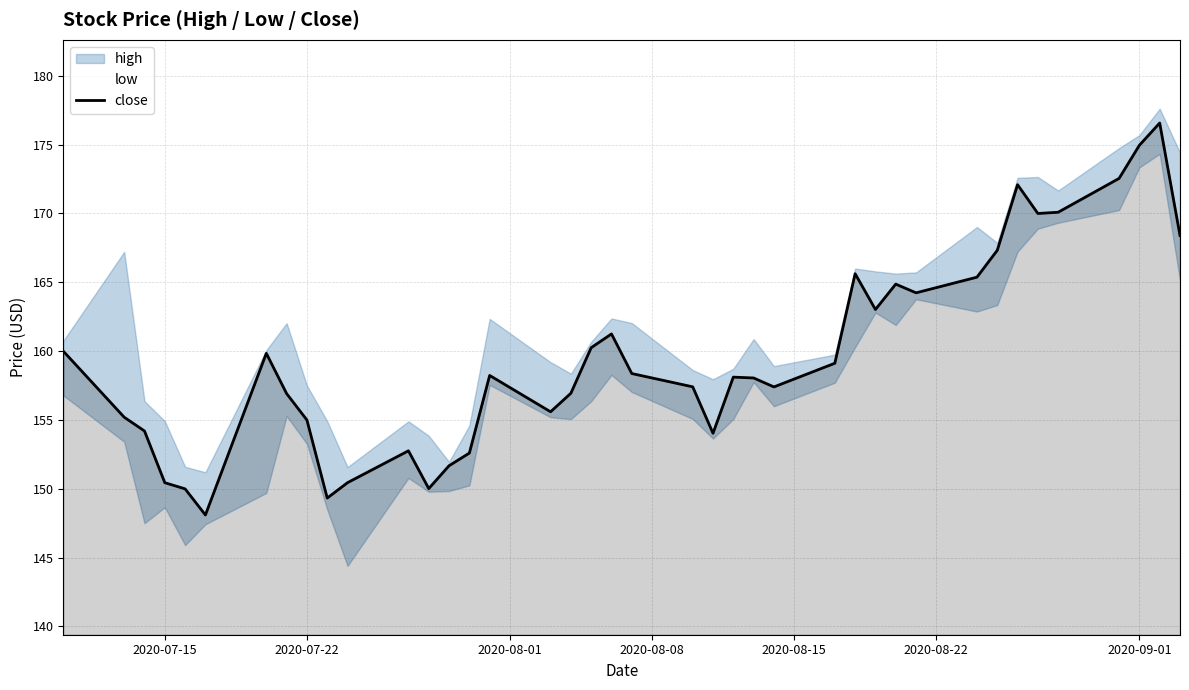

The value of close at 2020-07-15 is 150.4. True or false?

True